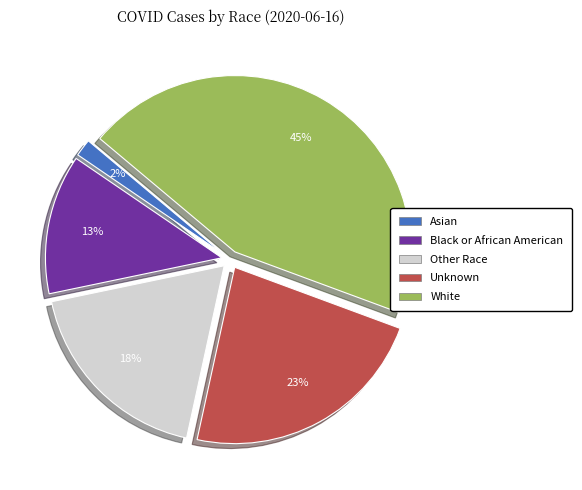

To the nearest percent, what portion does White represent?

45%